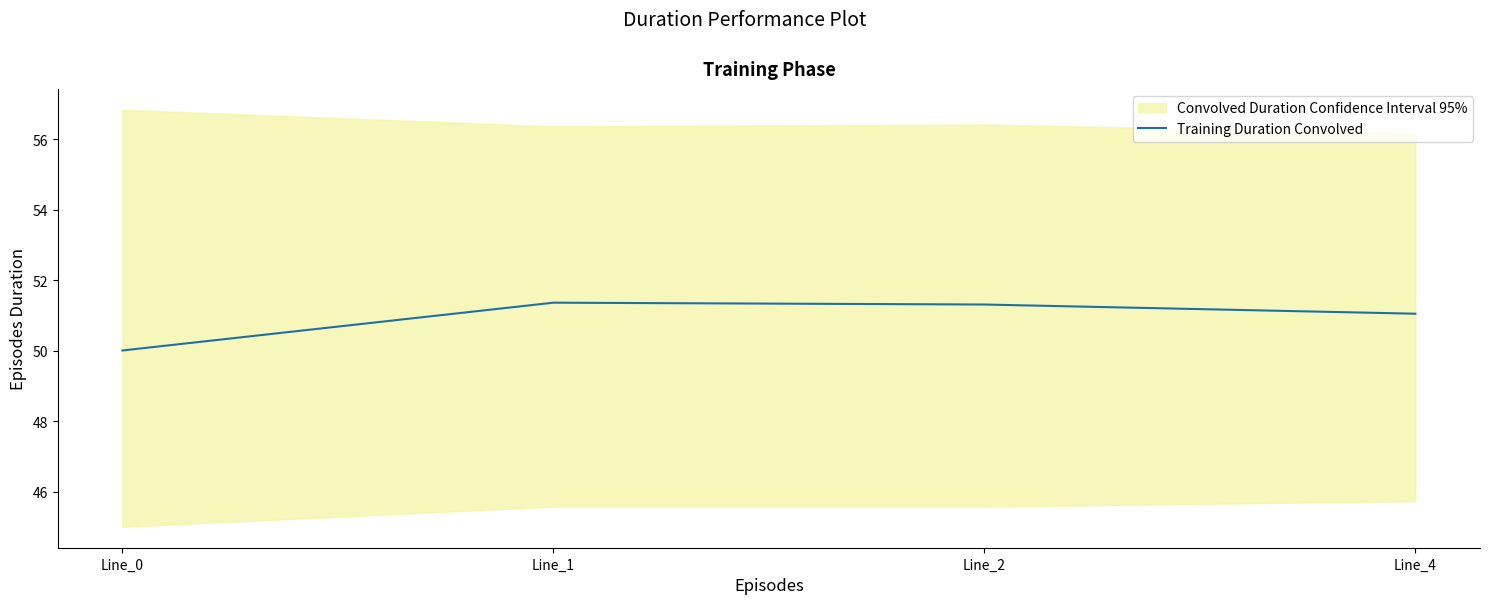

How many data points are less than 51?

1